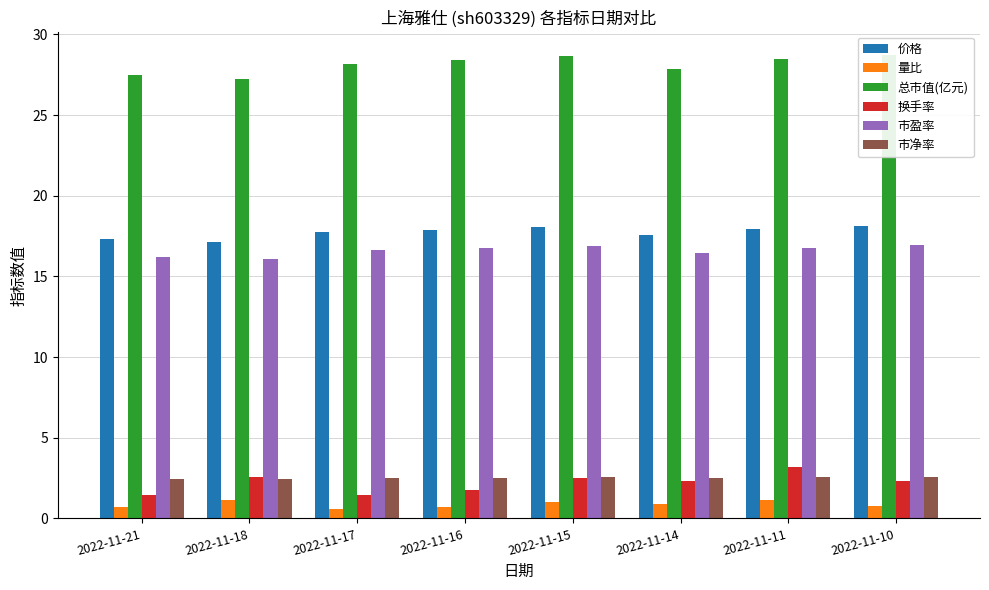

Is it true that 市盈率 equals 16.9 at 2022-11-10?

True